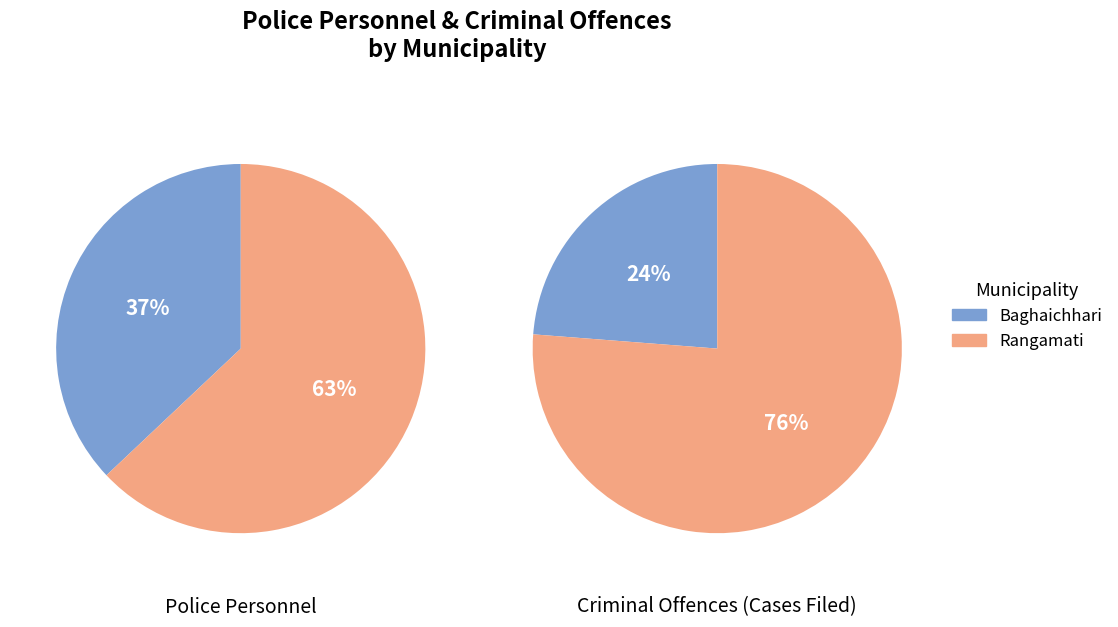

True or false: Baghaichhari accounts for 33% of the total.

False